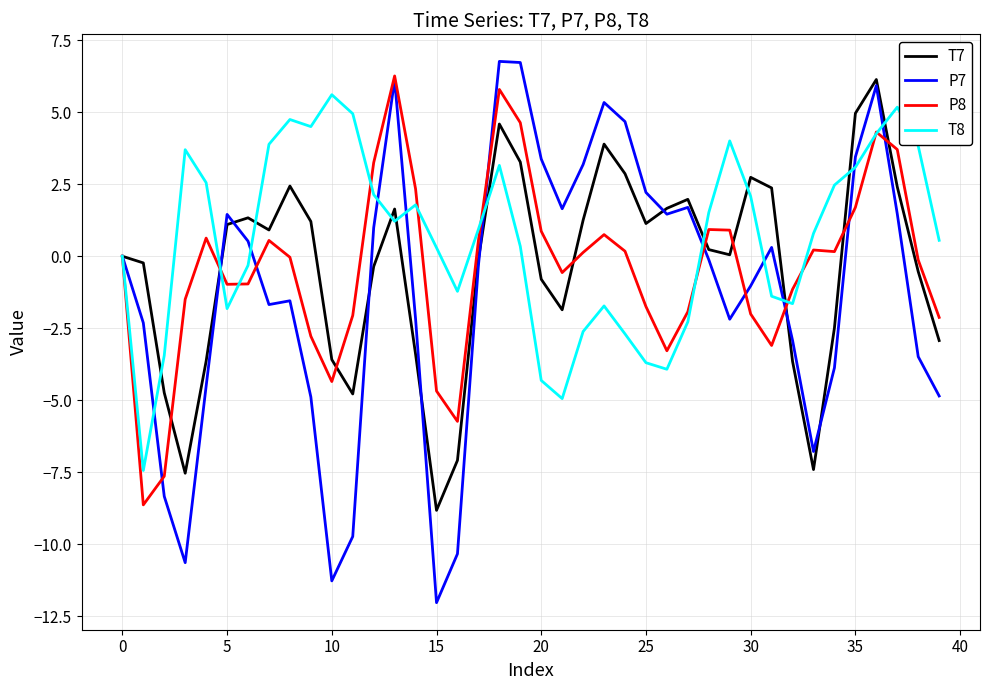

What is the minimum value shown in the chart?

-12.0